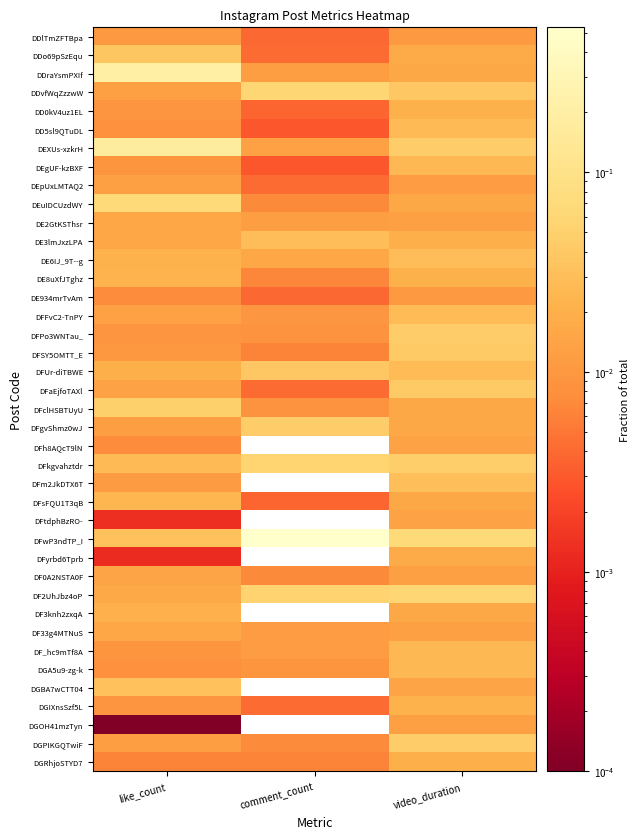

Reading left to right, what are all the values shown in this chart?

DDlTmZFTBpa: like_count=0.0	comment_count=0.0	video_duration=0.0
DDo69pSzEqu: like_count=0.0	comment_count=0.0	video_duration=0.0
DDraYsmPXIf: like_count=0.2	comment_count=0.0	video_duration=0.0
DDvfWqZzzwW: like_count=0.0	comment_count=0.1	video_duration=0.0
DD0kV4uz1EL: like_count=0.0	comment_count=0.0	video_duration=0.0
DD5sl9QTuDL: like_count=0.0	comment_count=0.0	video_duration=0.0
DEXUs-xzkrH: like_count=0.2	comment_count=0.0	video_duration=0.0
DEgUF-kzBXF: like_count=0.0	comment_count=0.0	video_duration=0.0
DEpUxLMTAQ2: like_count=0.0	comment_count=0.0	video_duration=0.0
DEuIDCUzdWY: like_count=0.1	comment_count=0.0	video_duration=0.0
DE2GtKSThsr: like_count=0.0	comment_count=0.0	video_duration=0.0
DE3lmJxzLPA: like_count=0.0	comment_count=0.0	video_duration=0.0
DE6IJ_9T--g: like_count=0.0	comment_count=0.0	video_duration=0.0
DE8uXfJTghz: like_count=0.0	comment_count=0.0	video_duration=0.0
DE934mrTvAm: like_count=0.0	comment_count=0.0	video_duration=0.0
DFFvC2-TnPY: like_count=0.0	comment_count=0.0	video_duration=0.0
DFPo3WNTau_: like_count=0.0	comment_count=0.0	video_duration=0.0
DFSY5OMTT_E: like_count=0.0	comment_count=0.0	video_duration=0.0
DFUr-diTBWE: like_count=0.0	comment_count=0.0	video_duration=0.0
DFaEjfoTAXl: like_count=0.0	comment_count=0.0	video_duration=0.0
DFclHSBTUyU: like_count=0.0	comment_count=0.0	video_duration=0.0
DFgvShmz0wJ: like_count=0.0	comment_count=0.0	video_duration=0.0
DFh8AQcT9lN: like_count=0.0	comment_count=0.0	video_duration=0.0
DFkgvahztdr: like_count=0.0	comment_count=0.1	video_duration=0.0
DFm2JkDTX6T: like_count=0.0	comment_count=0.0	video_duration=0.0
DFsFQU1T3qB: like_count=0.0	comment_count=0.0	video_duration=0.0
DFtdphBzRO-: like_count=0.0	comment_count=0.0	video_duration=0.0
DFwP3ndTP_I: like_count=0.0	comment_count=0.5	video_duration=0.1
DFyrbd6Tprb: like_count=0.0	comment_count=0.0	video_duration=0.0
DF0A2NSTA0F: like_count=0.0	comment_count=0.0	video_duration=0.0
DF2UhJbz4oP: like_count=0.0	comment_count=0.1	video_duration=0.1
DF3knh2zxqA: like_count=0.0	comment_count=0.0	video_duration=0.0
DF33g4MTNuS: like_count=0.0	comment_count=0.0	video_duration=0.0
DF_hc9mTf8A: like_count=0.0	comment_count=0.0	video_duration=0.0
DGA5u9-zg-k: like_count=0.0	comment_count=0.0	video_duration=0.0
DGBA7wCTT04: like_count=0.0	comment_count=0.0	video_duration=0.0
DGIXnsSzf5L: like_count=0.0	comment_count=0.0	video_duration=0.0
DGOH41mzTyn: like_count=0.0	comment_count=0.0	video_duration=0.0
DGPIKGQTwiF: like_count=0.0	comment_count=0.0	video_duration=0.0
DGRhjoSTYD7: like_count=0.0	comment_count=0.0	video_duration=0.0